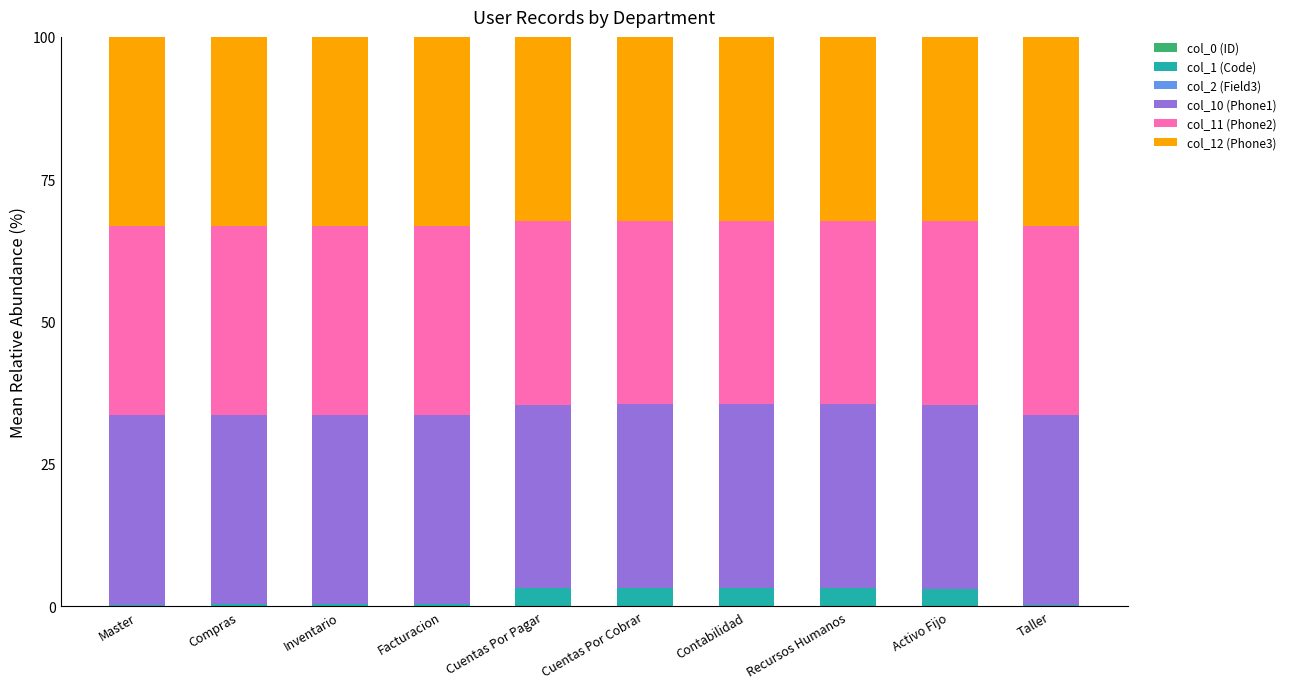

How many categories are shown in the chart?

10